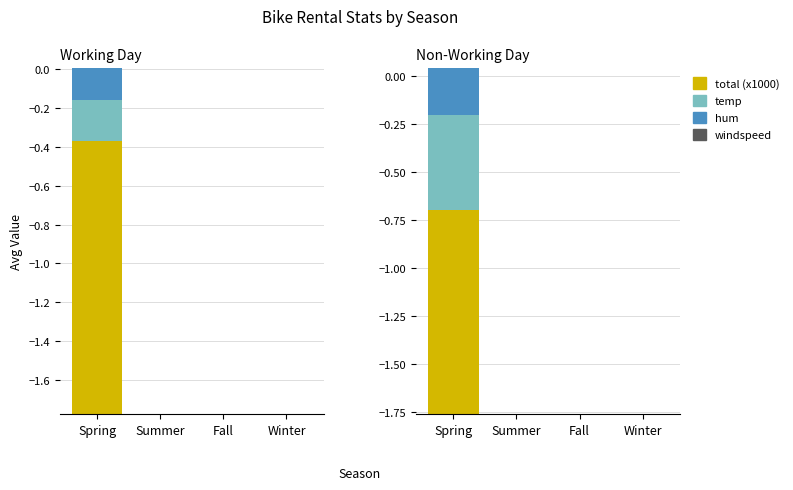

The value of total (x1000) at Fall is 0.0. True or false?

True